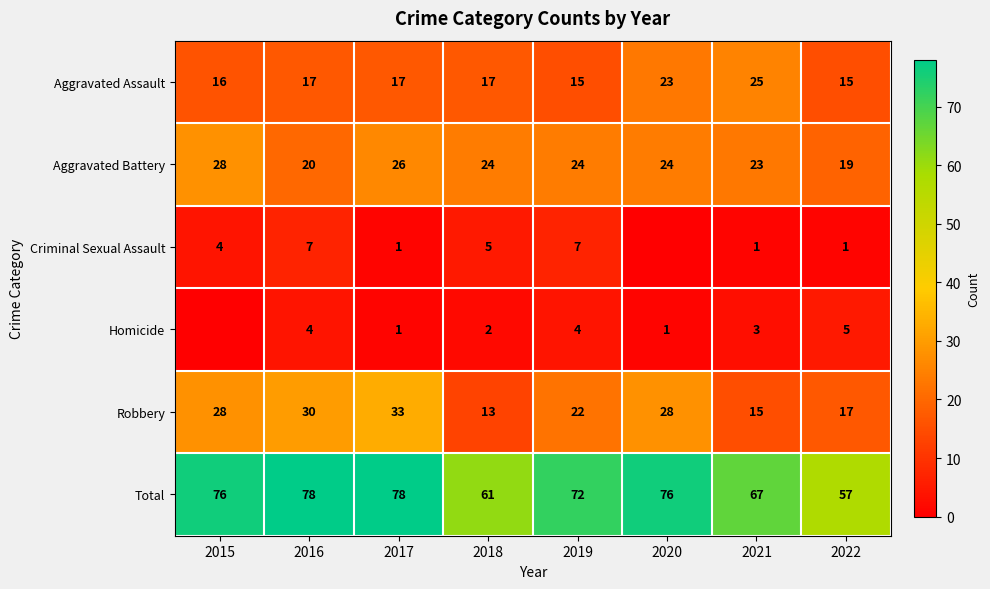

At 2022, list the series in order from largest to smallest.

Total, Aggravated Battery, Robbery, Aggravated Assault, Homicide, Criminal Sexual Assault